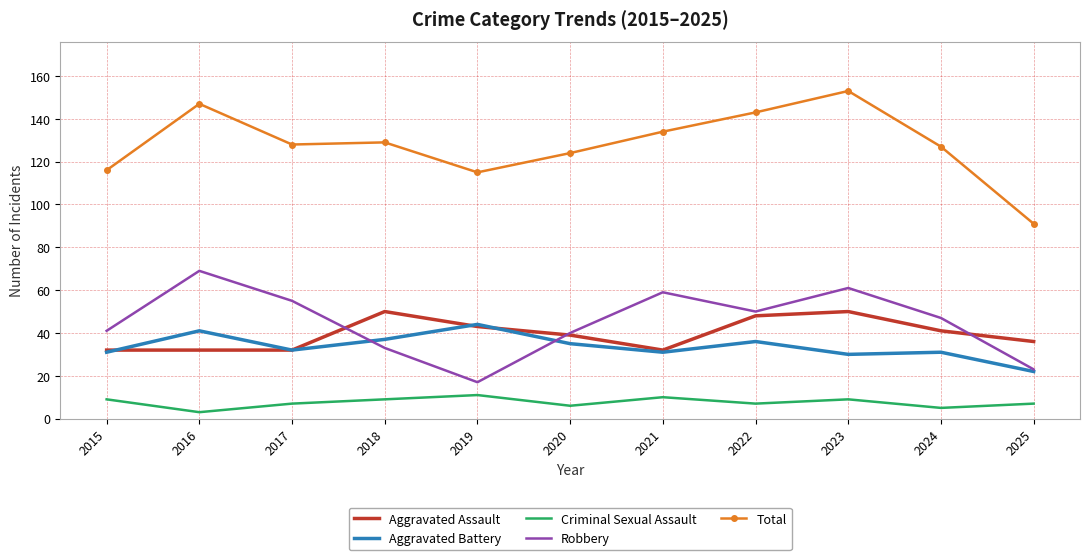

What is the lowest value of the Robbery series?

17